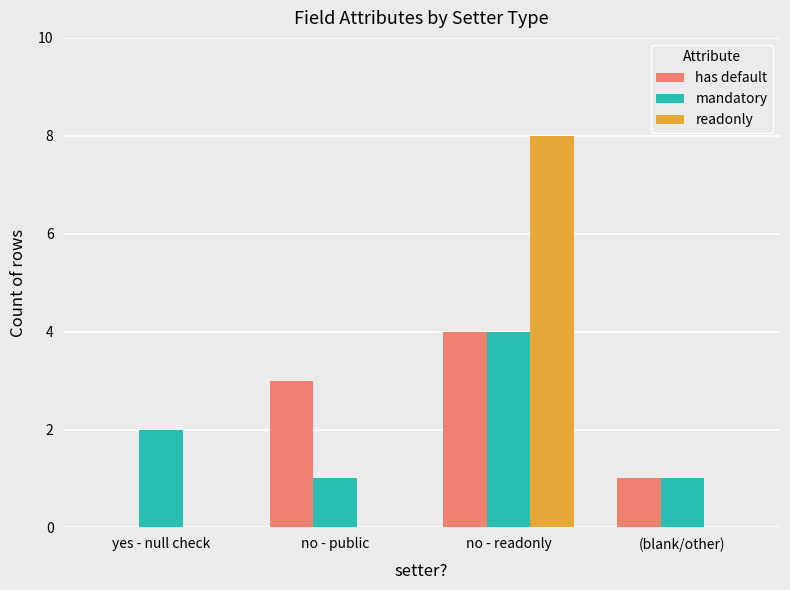

How many readonly values are between 0 and 8?

4